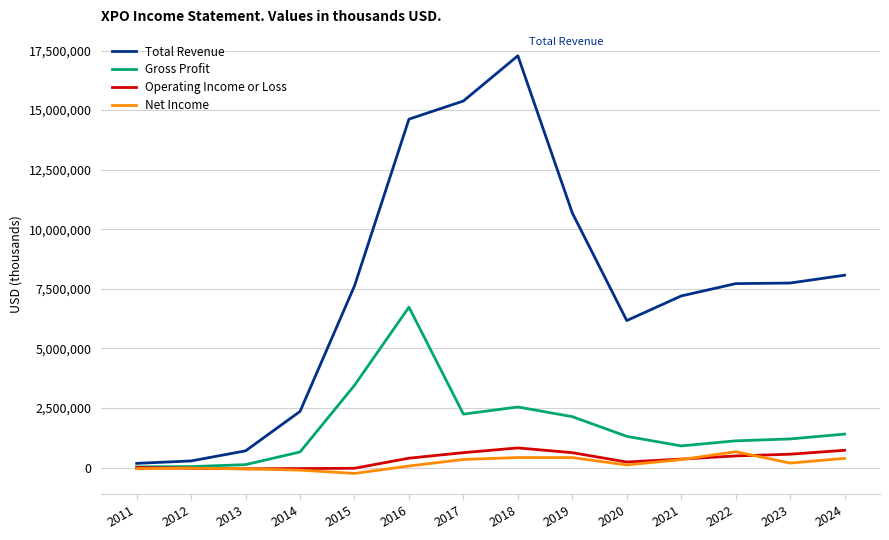

Which series has the largest total across all categories?

Total Revenue